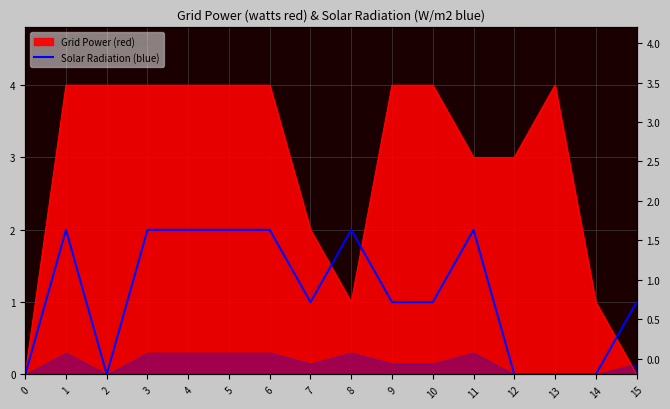

True or false: there are more than 0 points higher than both neighbors.

True